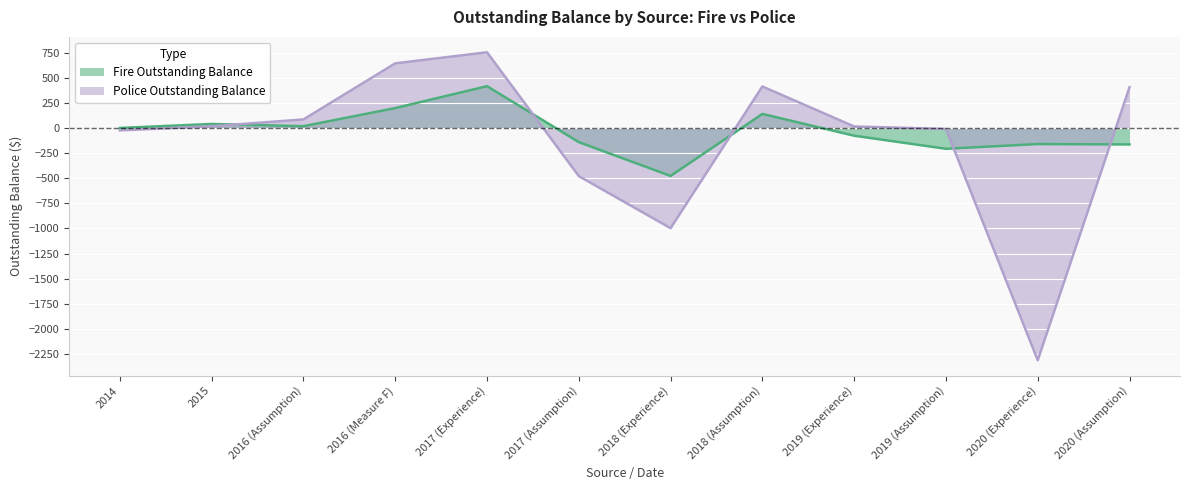

Count the number of data series in this chart.

2